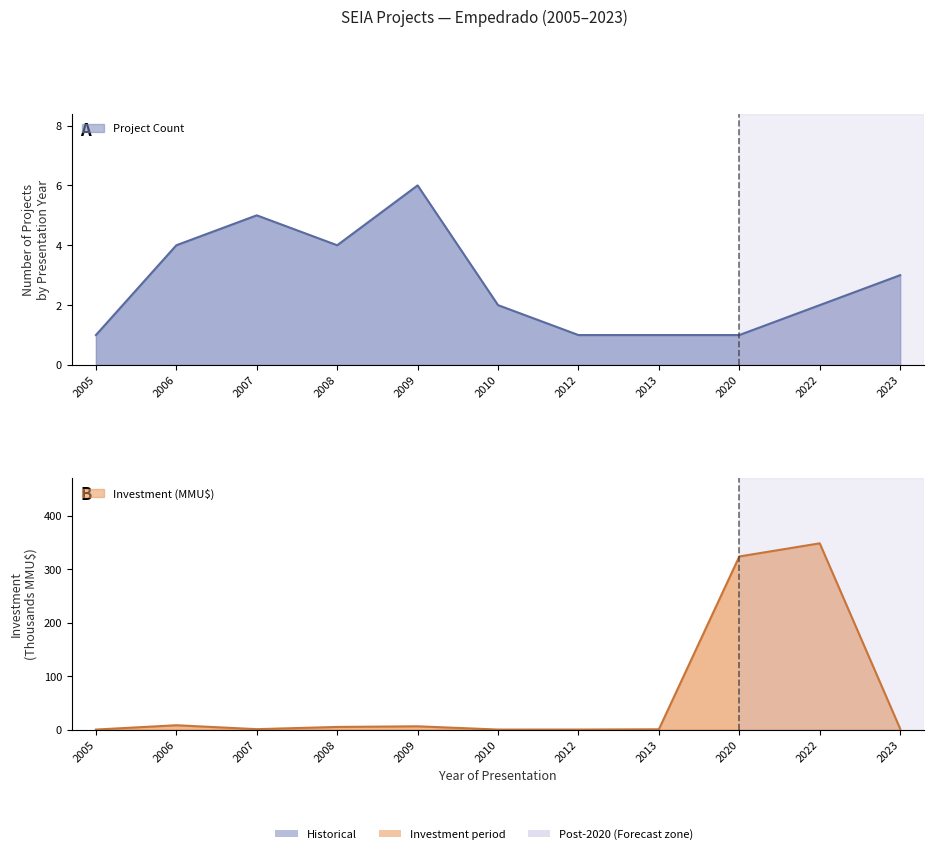

Which series has the largest range (max minus min)?

Investment (MMU$)